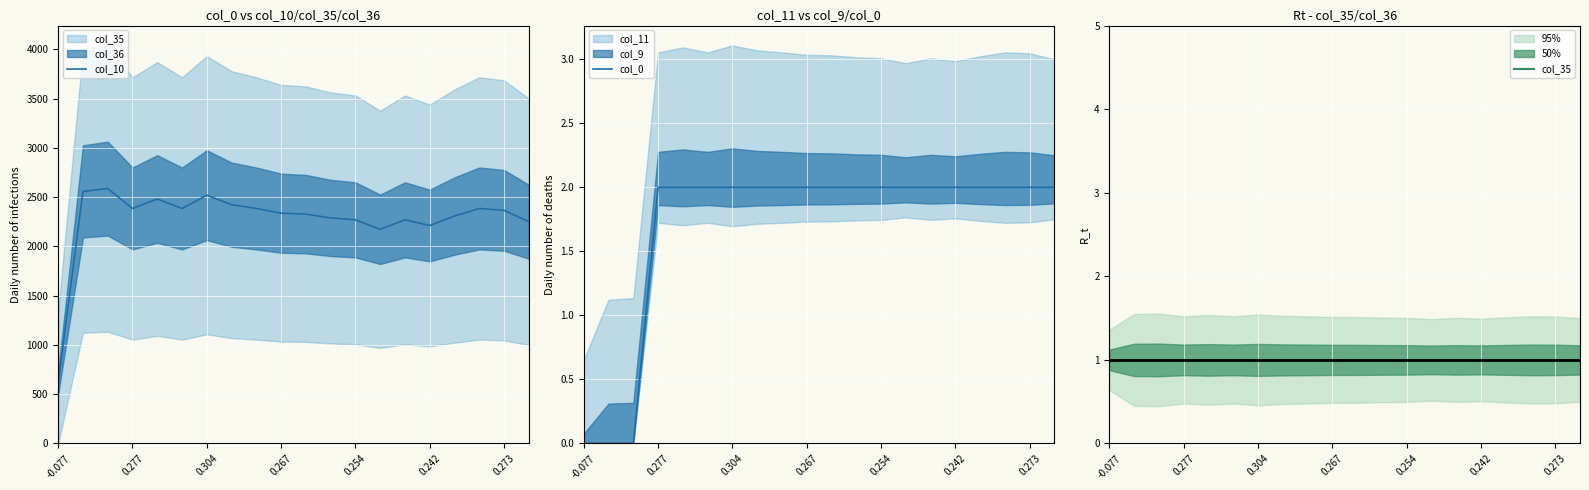

How many lines are shown in the chart?

3